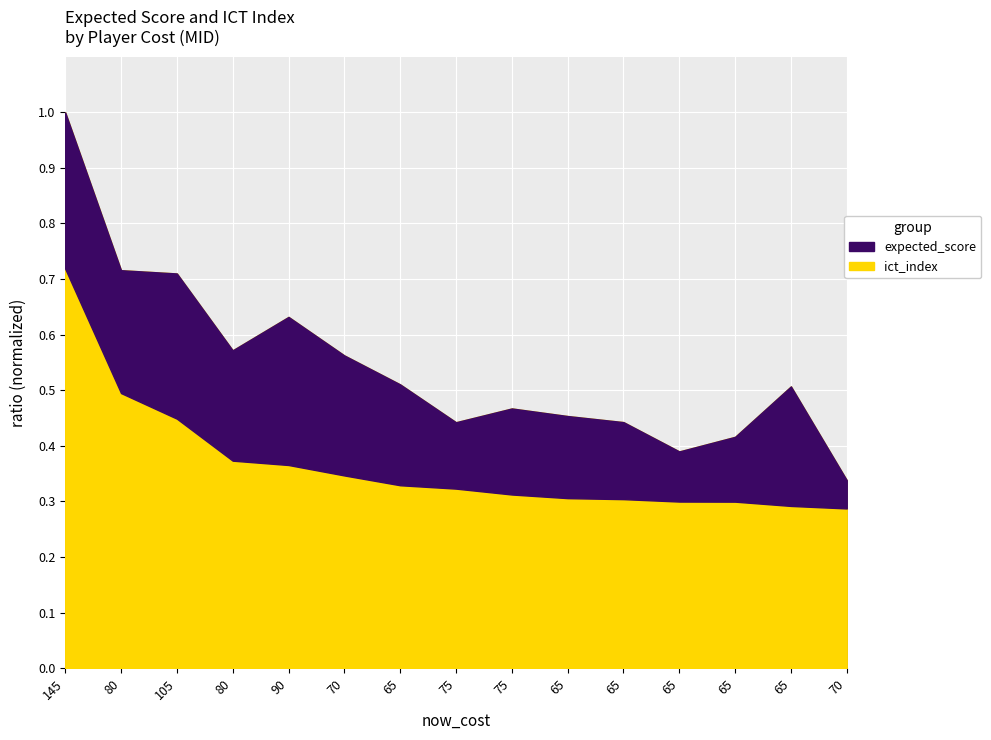

What are all the series names shown in the legend?

expected_score, ict_index